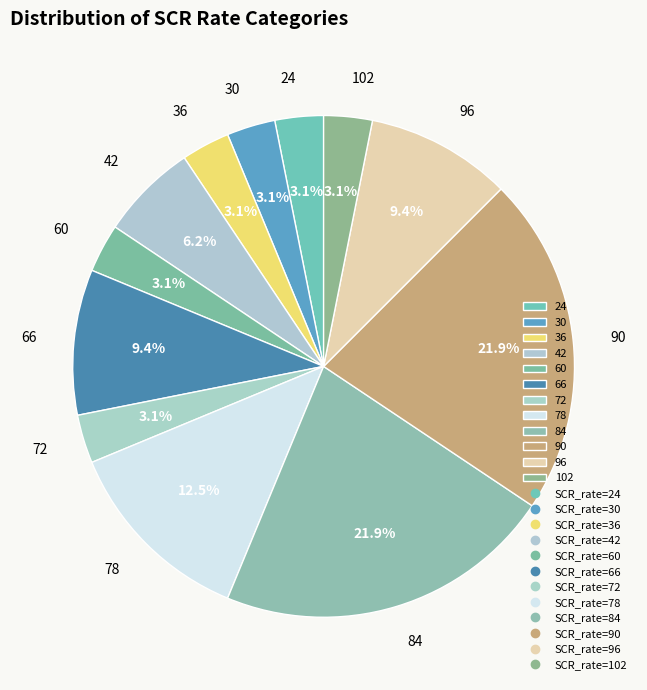

Between 78 and 24, which is larger?

78